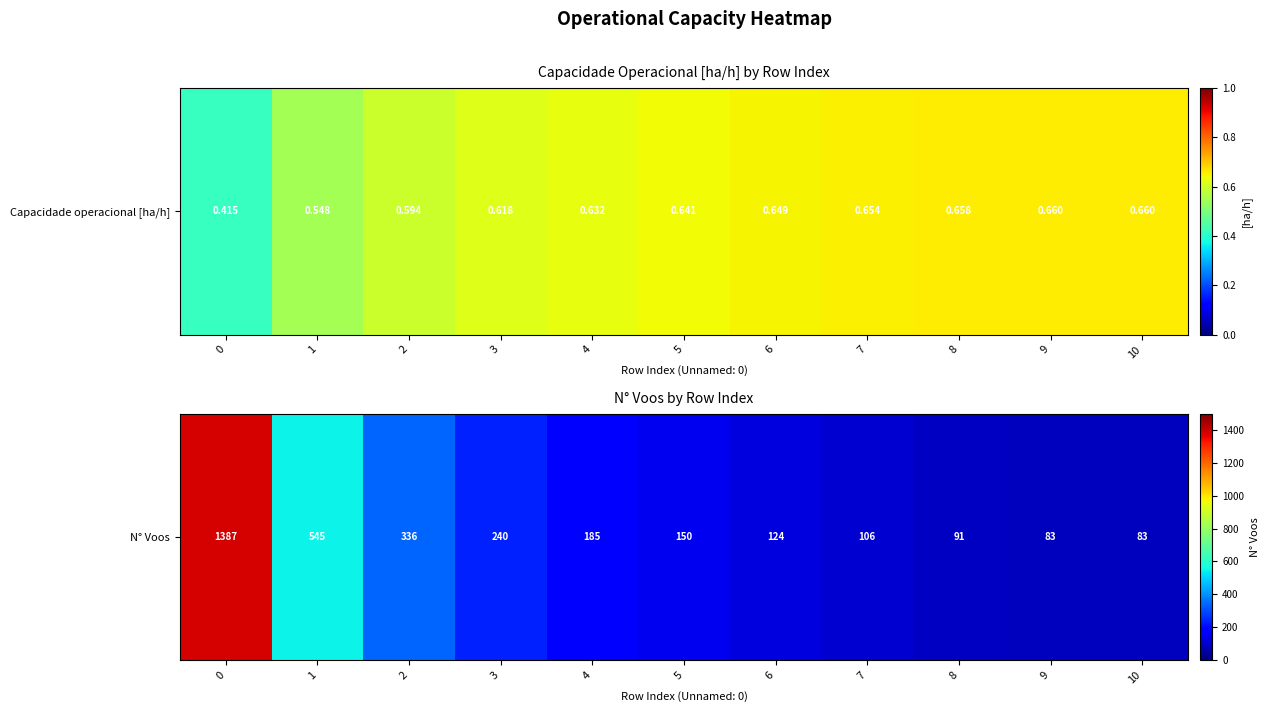

Approximately how many times larger is the value at 9 compared to 7?

0.8